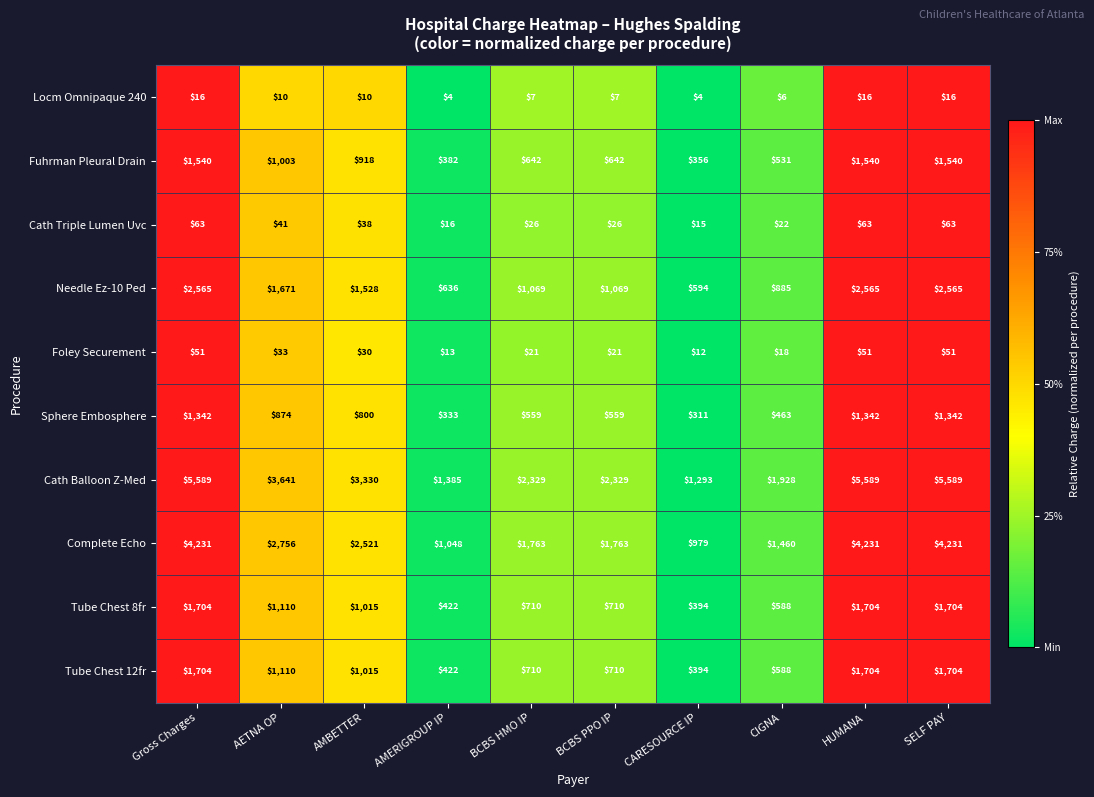

Between CIGNA and HUMANA, which series saw the biggest shift?

Cath Balloon Z-Med